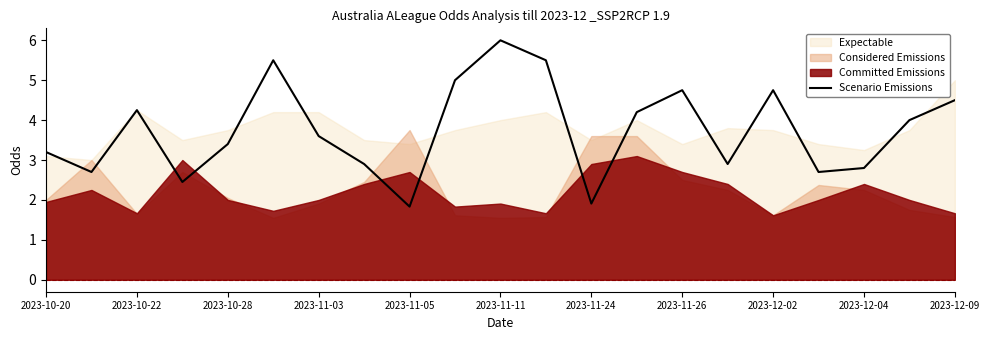

Is it true that the value at 13 is 4.2?

True